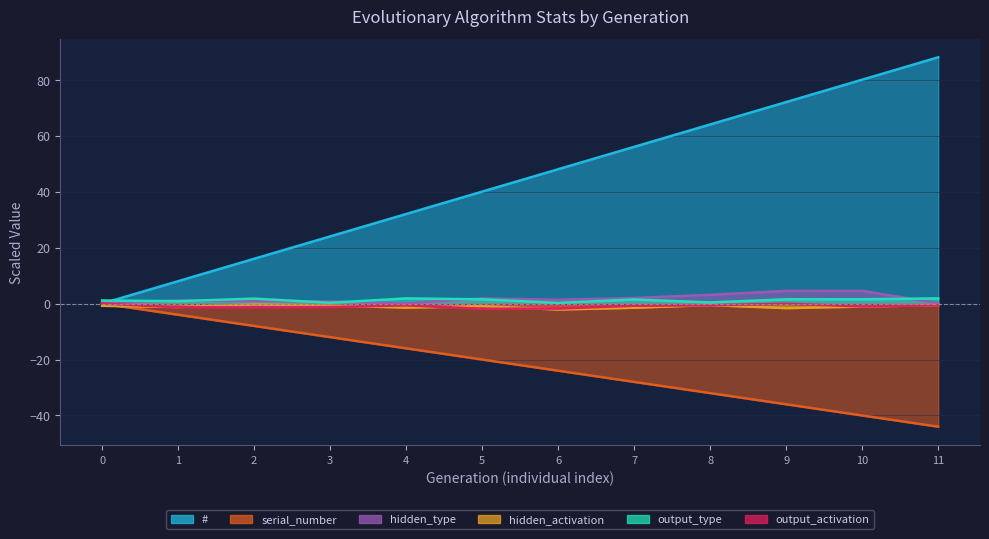

What is the spread (max minus min) of values at 5?

60.0